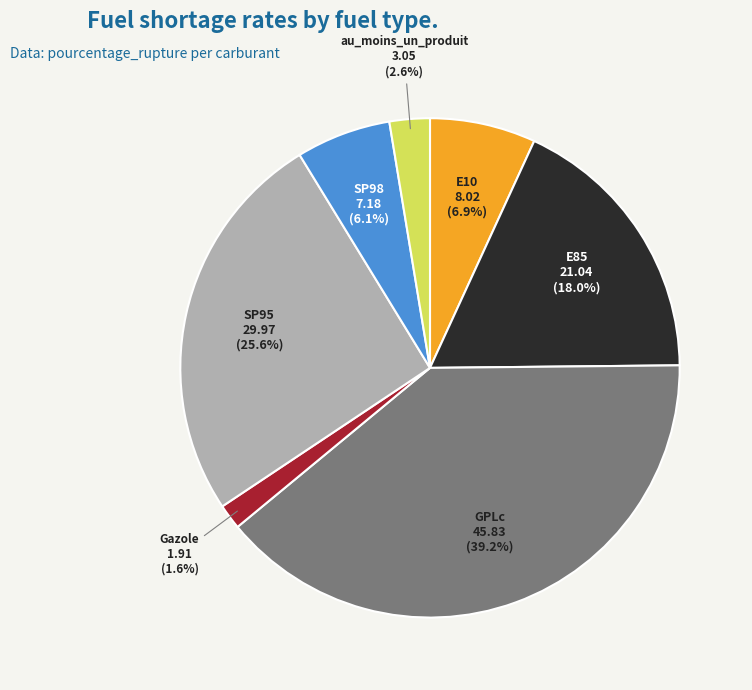

Is there any slice that represents more than half of the pie?

No